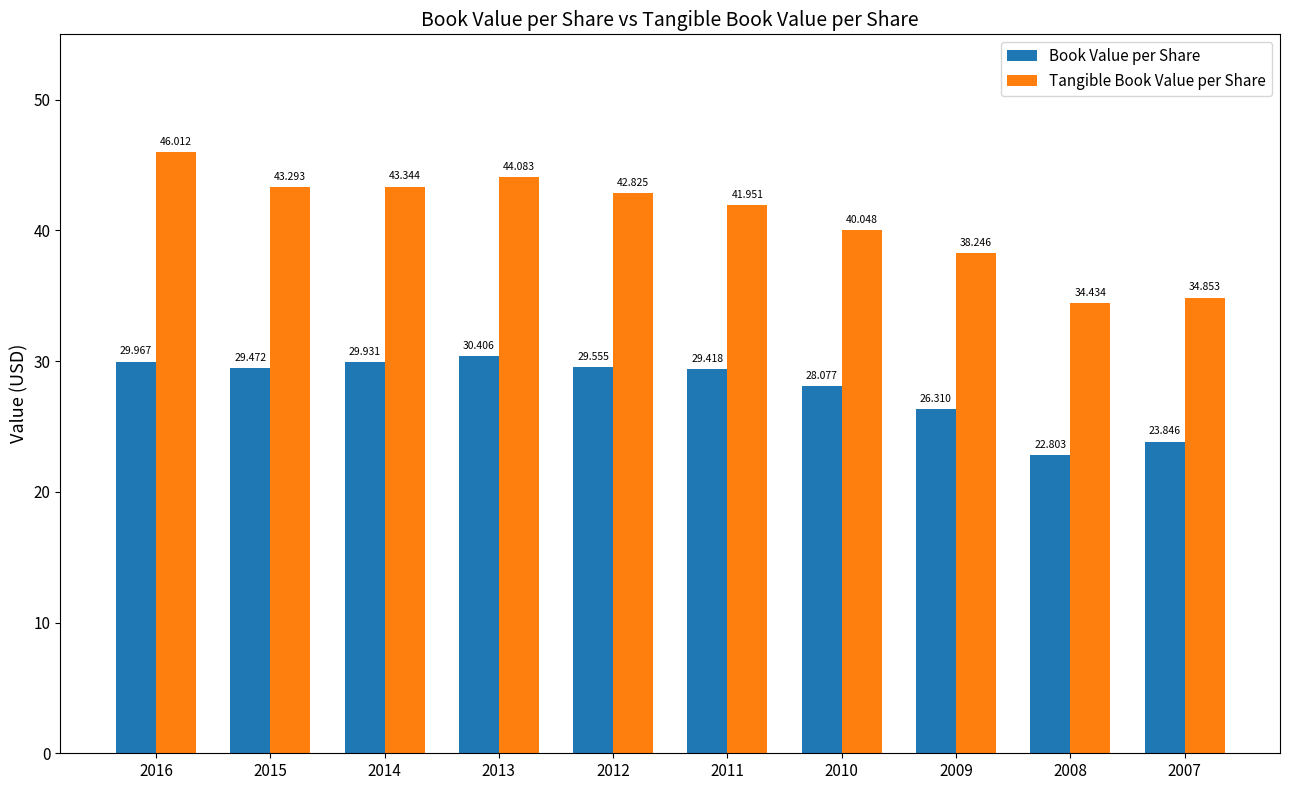

Is the value of Book Value per Share at 2015 greater than the value of Tangible Book Value per Share at 2014?

No